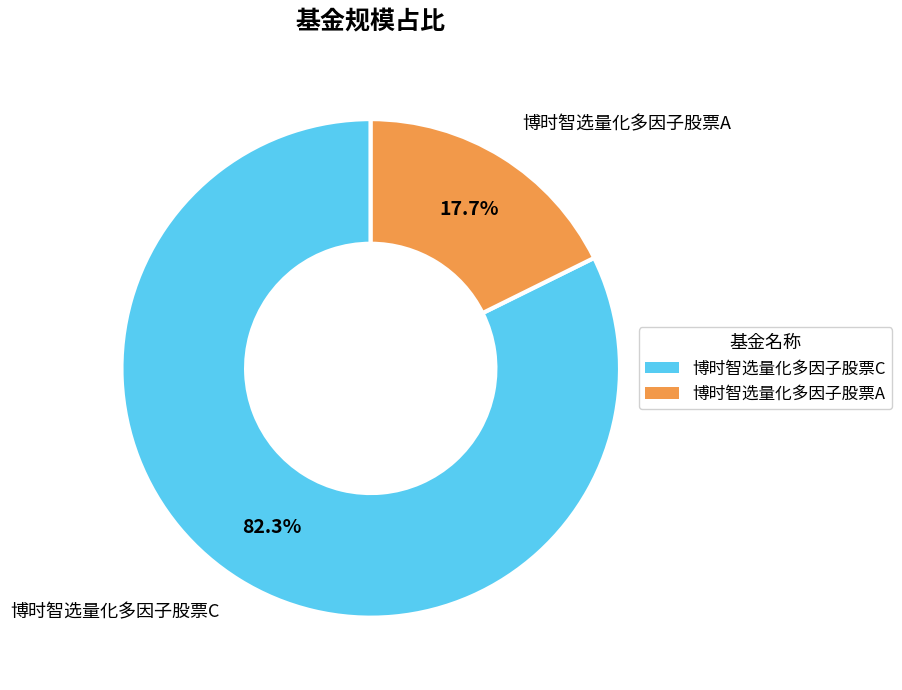

Which has a higher value, 博时智选量化多因子股票C or 博时智选量化多因子股票A?

博时智选量化多因子股票C